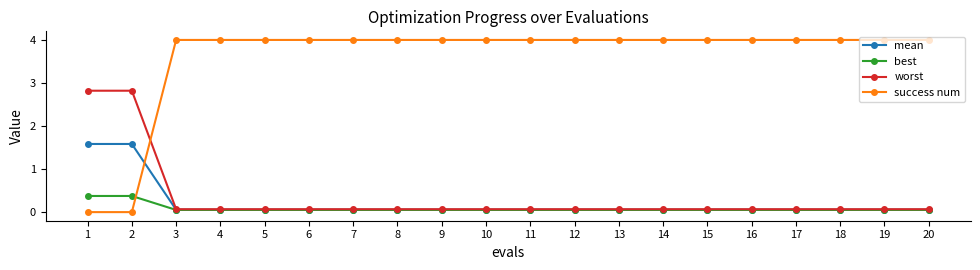

Which series has the largest range (max minus min)?

success num